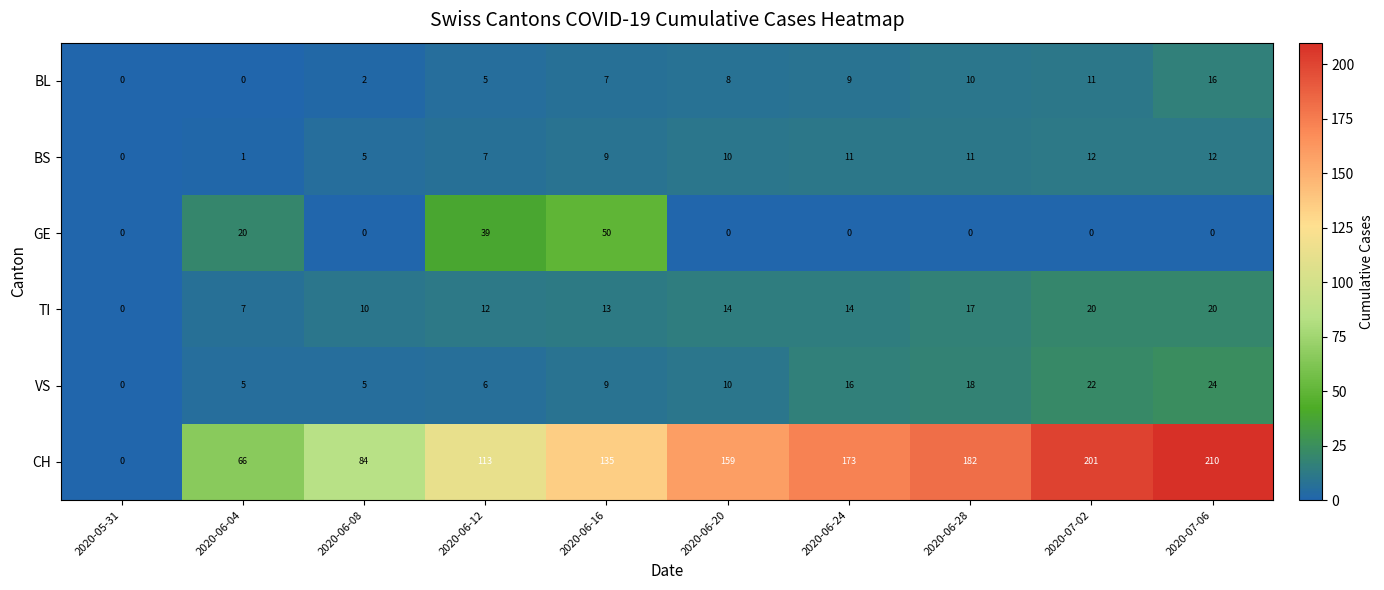

What is the difference between the VS values at 2020-06-12 and 2020-07-06?

18